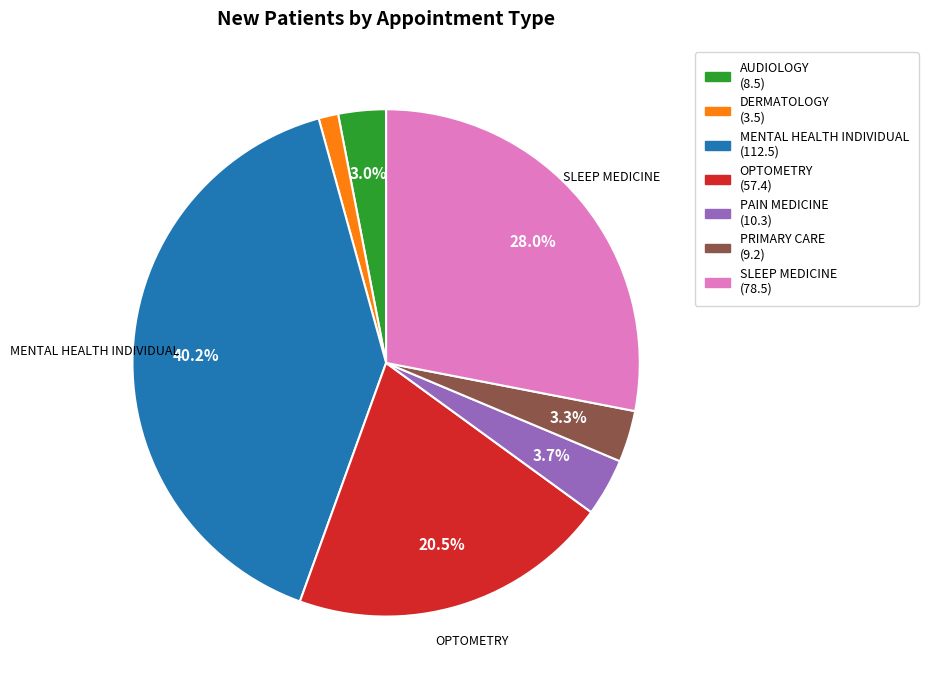

Count the number of slices in the pie.

7